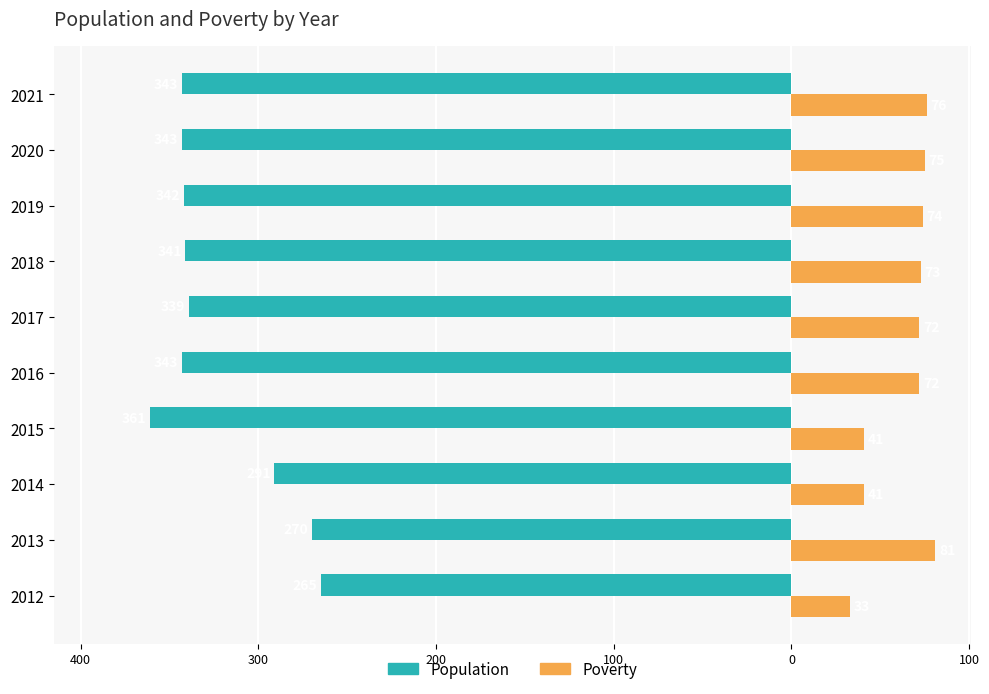

What are all the series names shown in the legend?

Population, Poverty